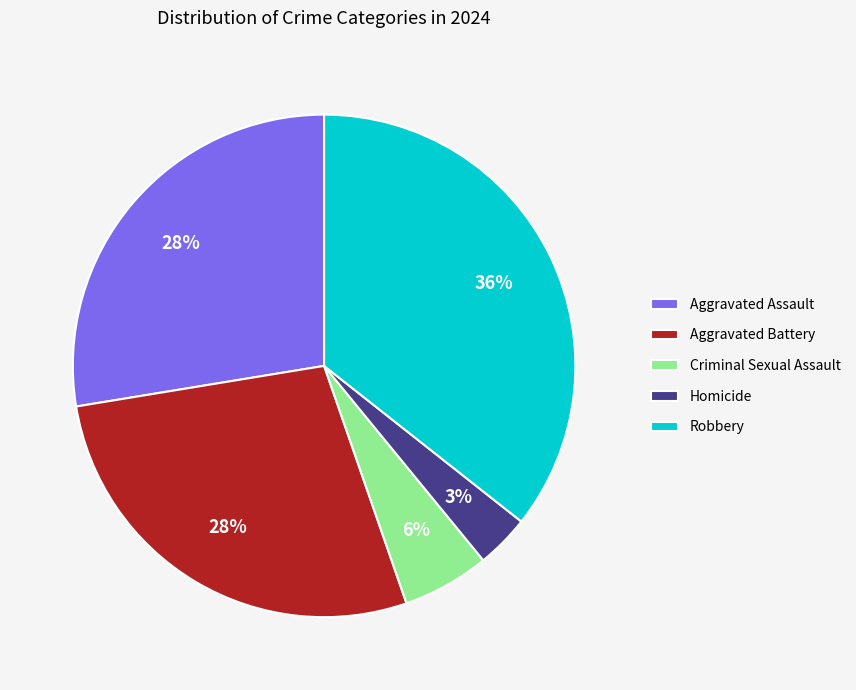

Between Homicide and Aggravated Assault, which is larger?

Aggravated Assault